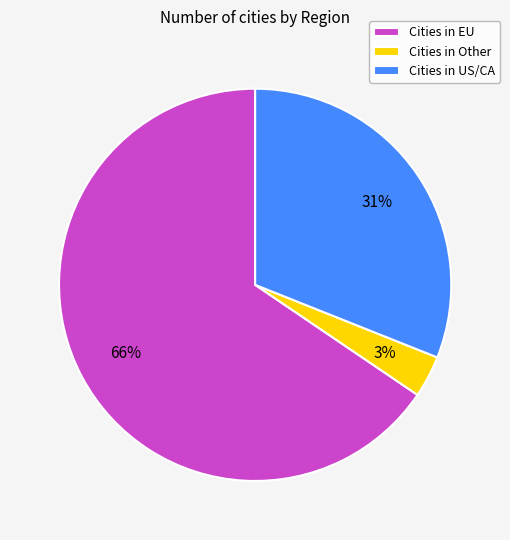

What percentage is the Cities in US/CA slice, to the nearest percent?

31%